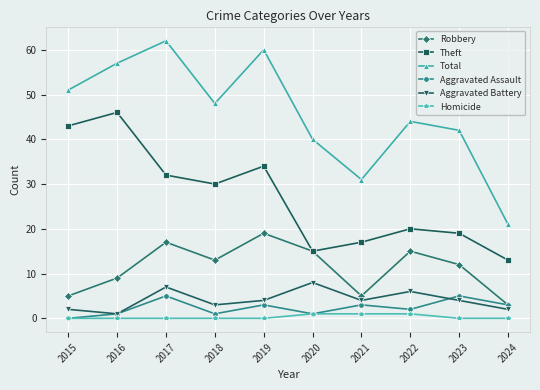

What are all the series names shown in the legend?

Robbery, Theft, Total, Aggravated Assault, Aggravated Battery, Homicide